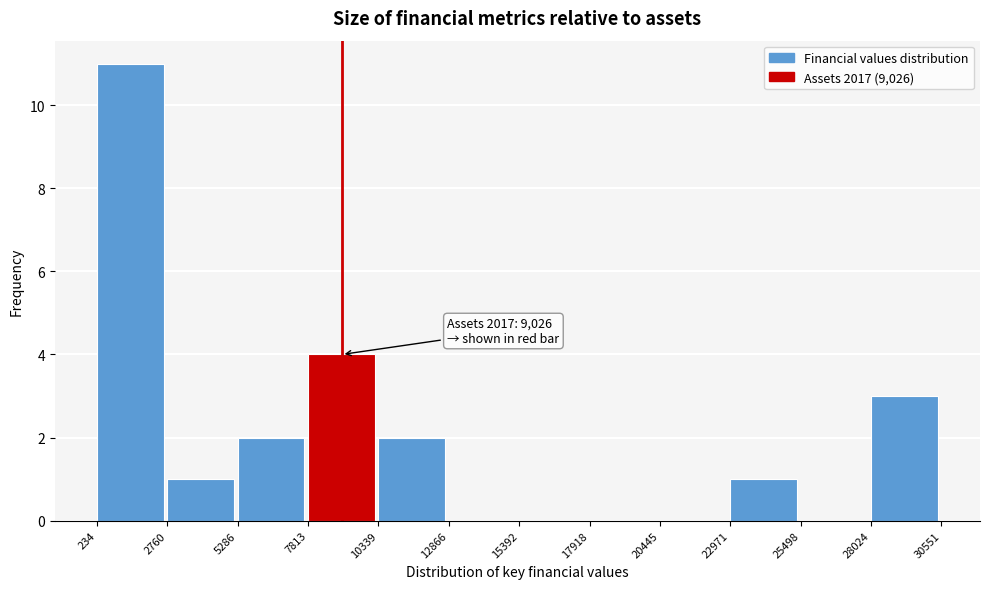

Which range on the x-axis has the tallest bar?

234 to 2760